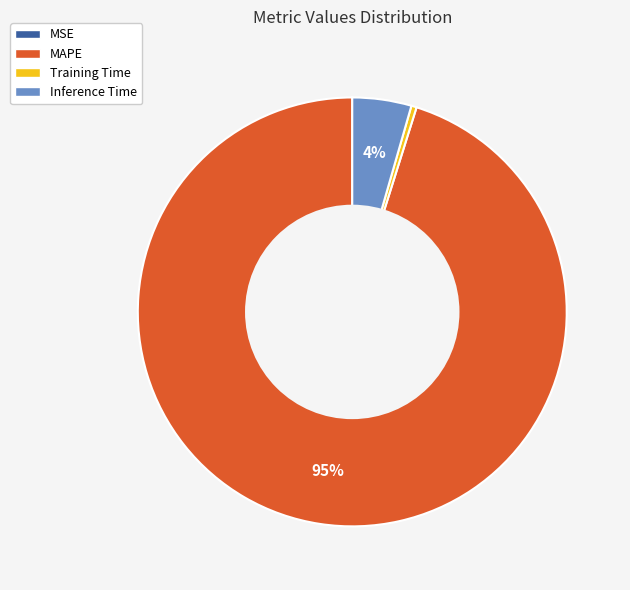

Is MAPE the majority of the pie?

Yes